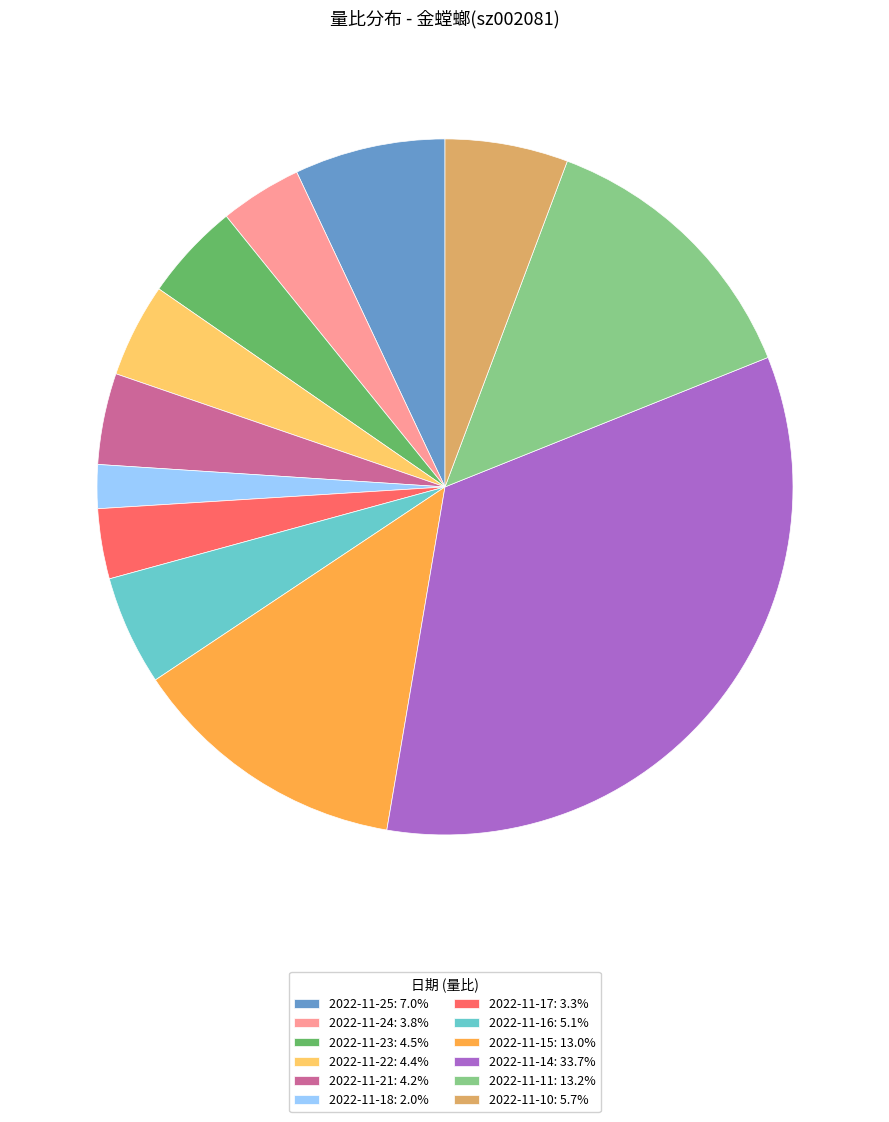

Between 2022-11-16 and 2022-11-11, which is larger?

2022-11-11